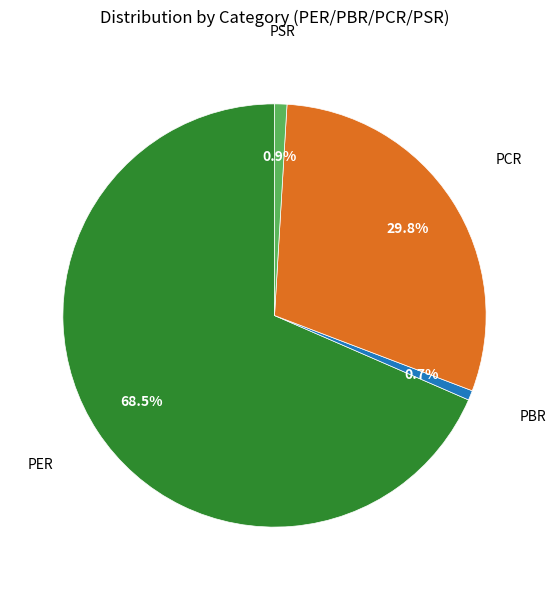

How many slices are in this pie chart?

4